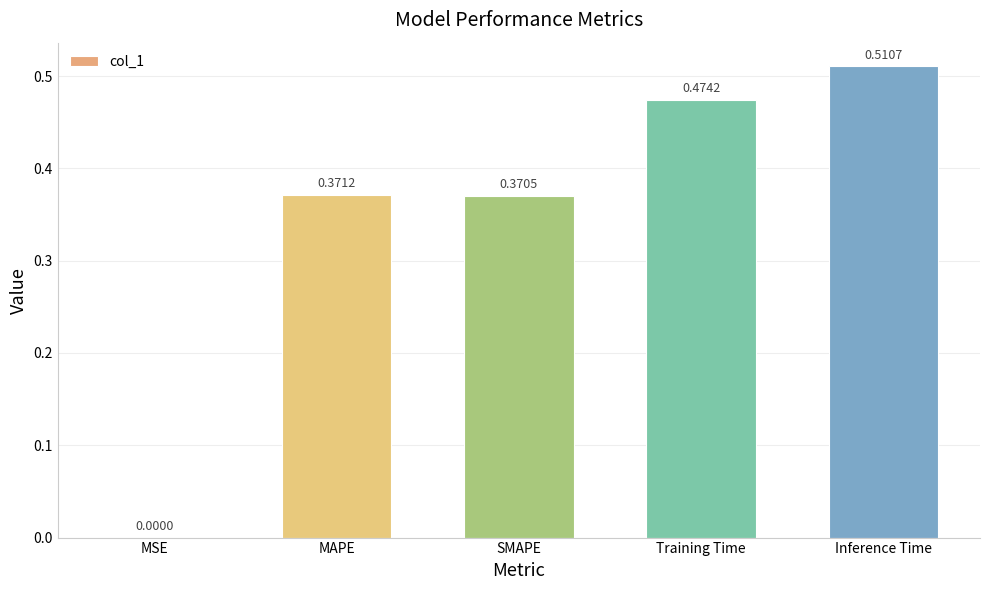

Are the bars horizontal?

No